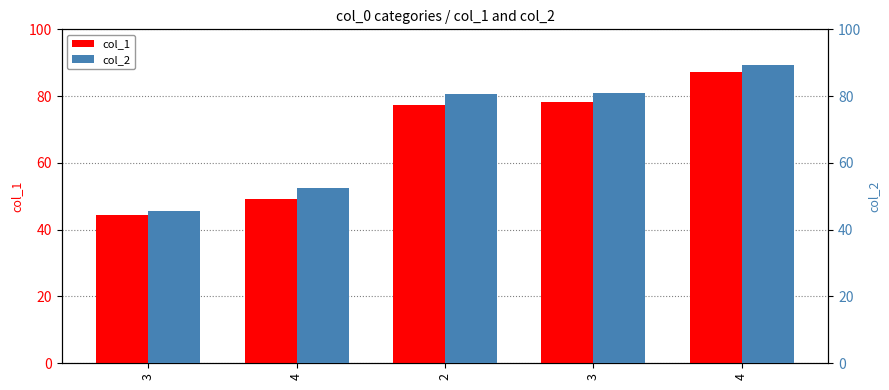

What is the spread (max minus min) of values at 3?

1.3